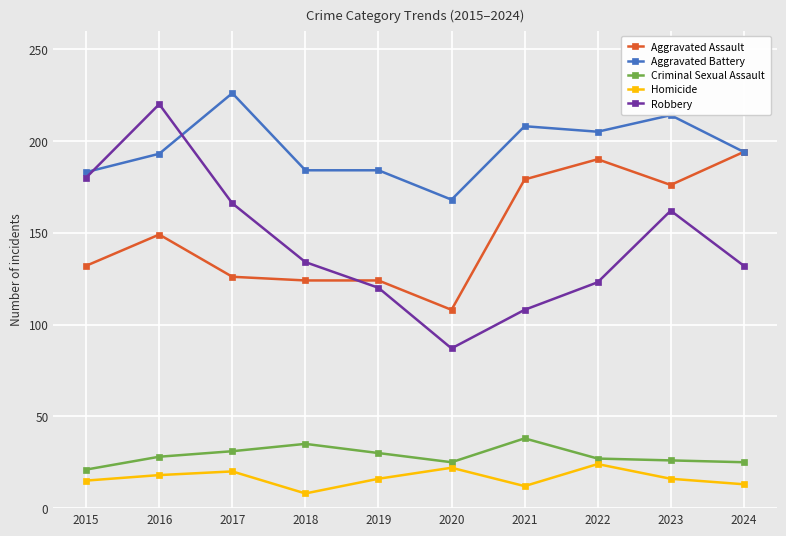

True or false: Criminal Sexual Assault and Aggravated Battery intersect in this chart.

False